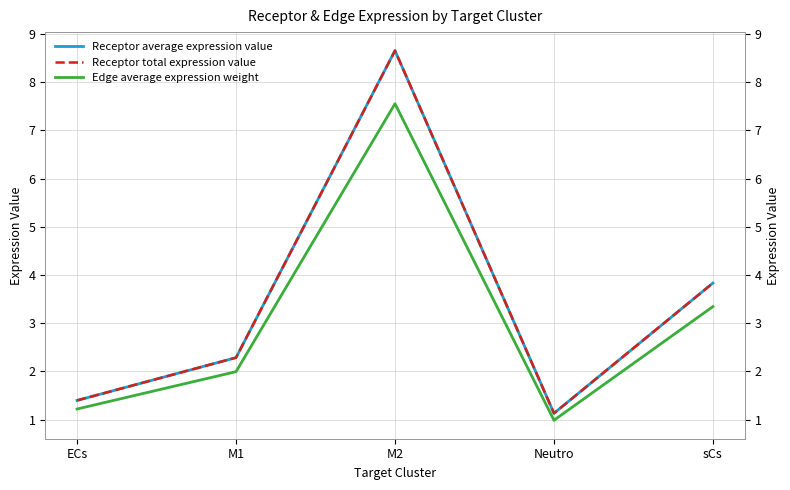

Reading right to left, list all the values displayed in this chart.

Receptor average expression value: 3.8	1.1	8.7	2.3	1.4
Receptor total expression value: 3.8	1.1	8.7	2.3	1.4
Edge average expression weight: 3.3	1.0	7.6	2.0	1.2